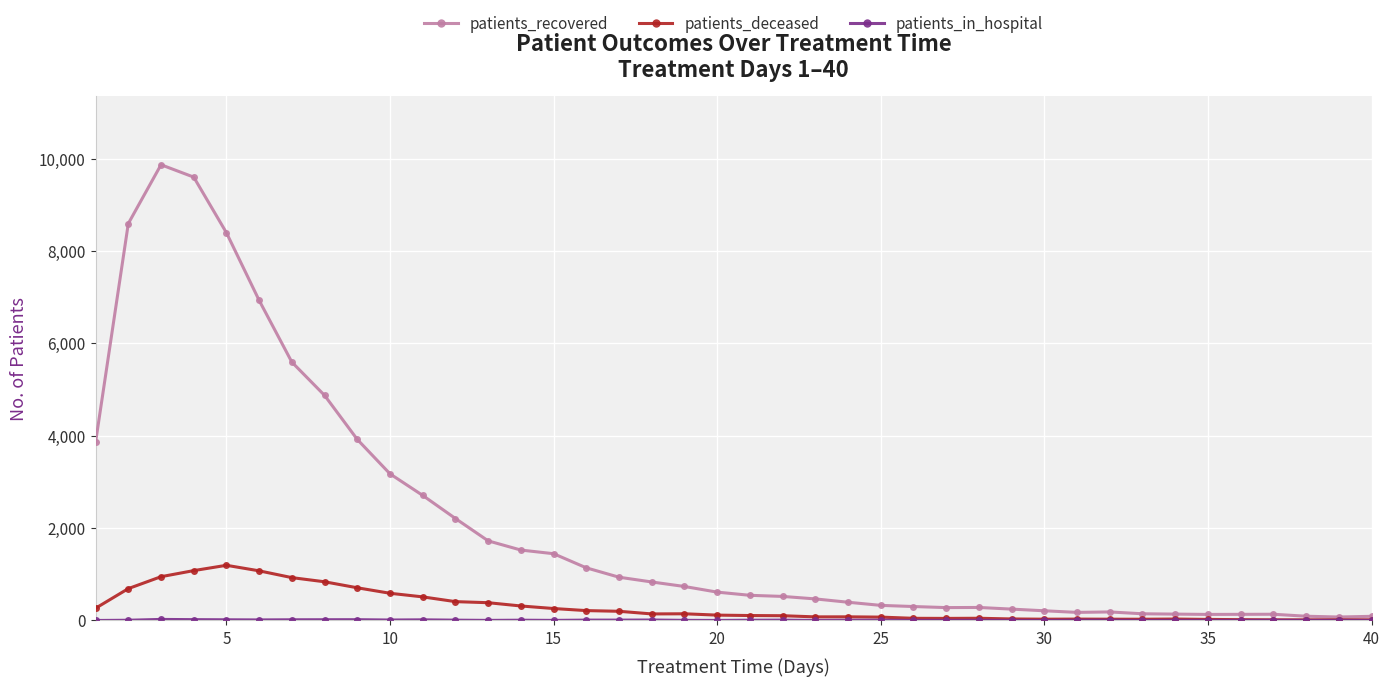

In patients_deceased, how many points are higher than both neighbors (excluding endpoints)?

7